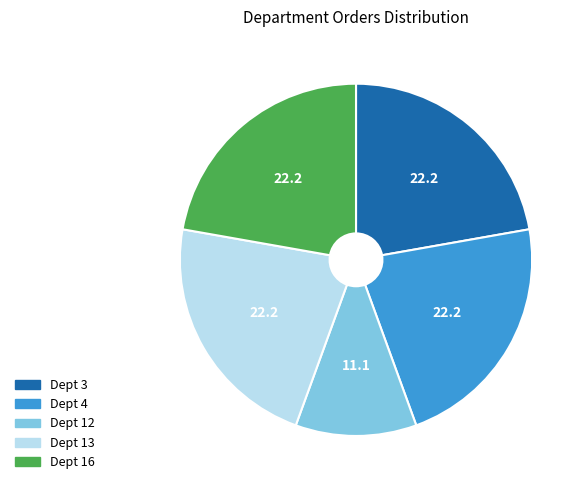

Is there a majority slice in this chart?

No